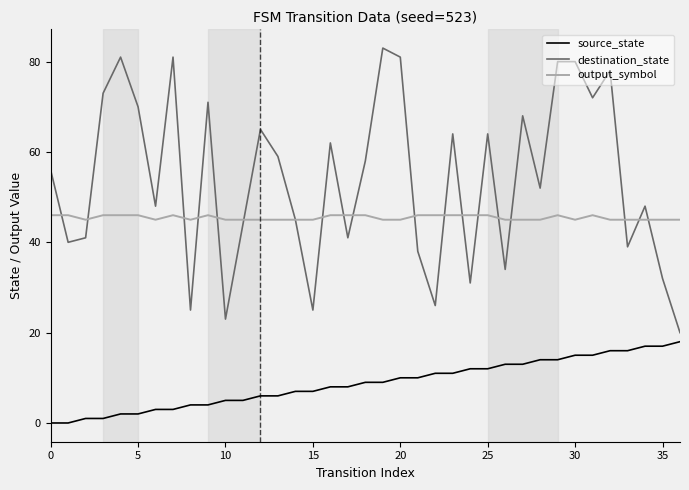

Which series has the largest total across all categories?

destination_state